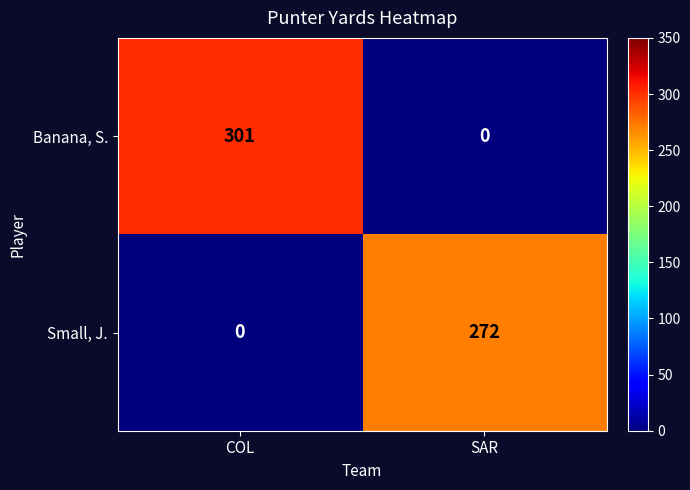

What is the sum of all Small, J. values?

272